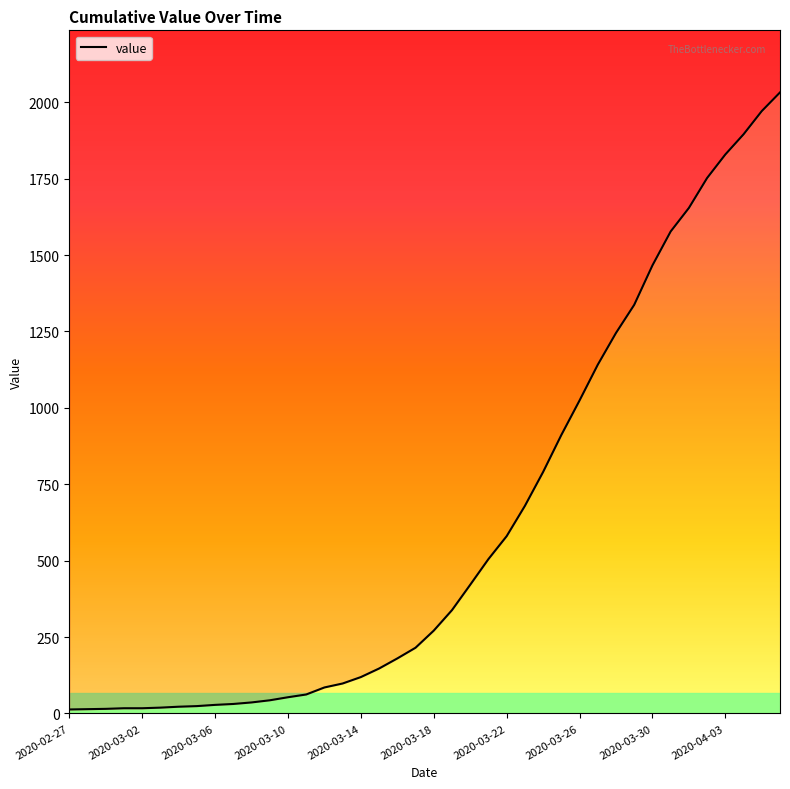

Where does the data first go above 271?

2020-03-19